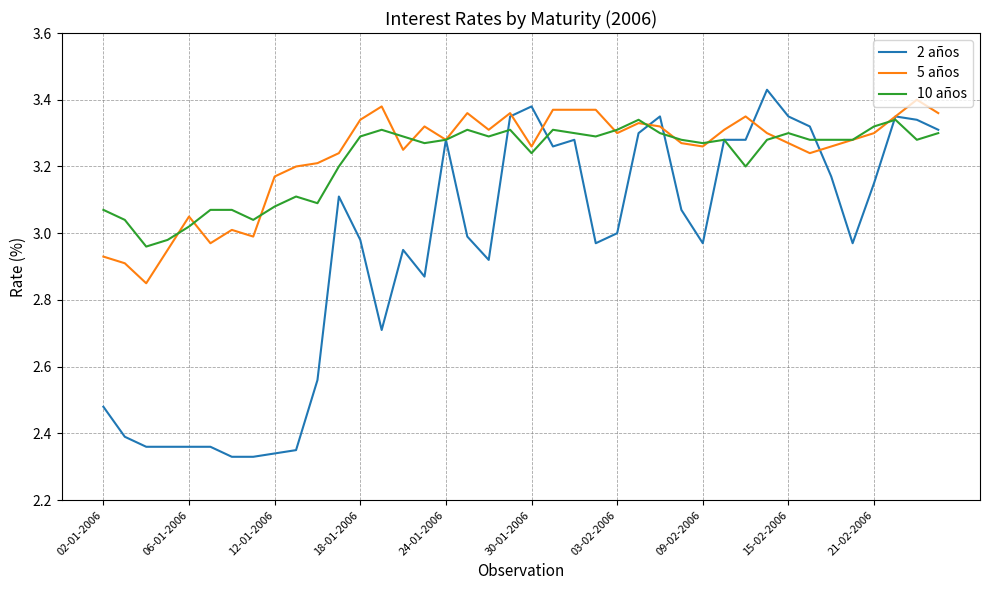

Which series has the widest spread of values?

2 años